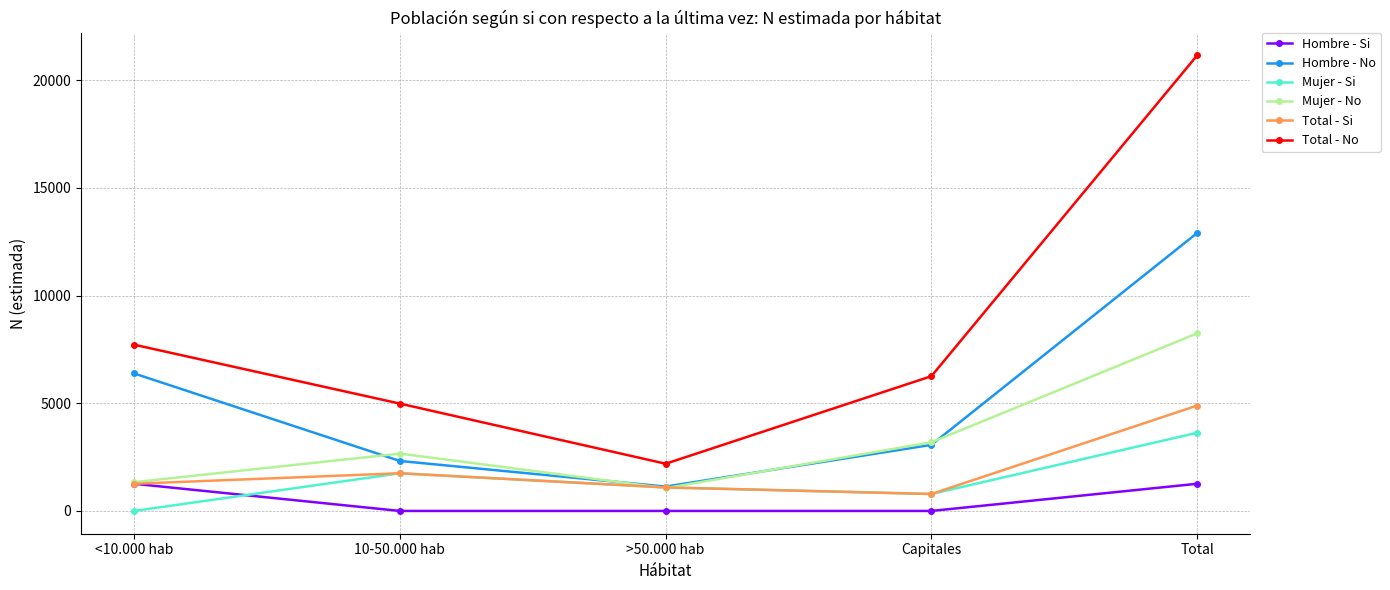

True or false: Total - No has a value of 11119 at Capitales.

False